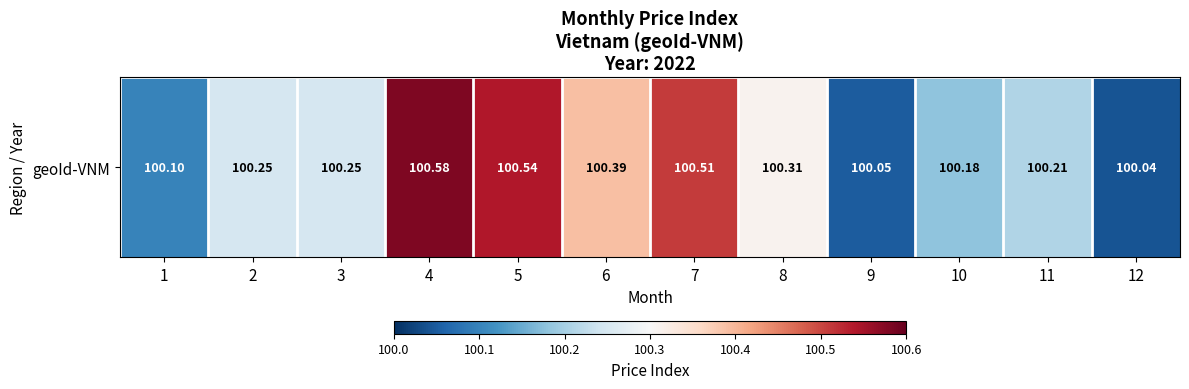

What is the change in value from 2 to 5?

+0.3